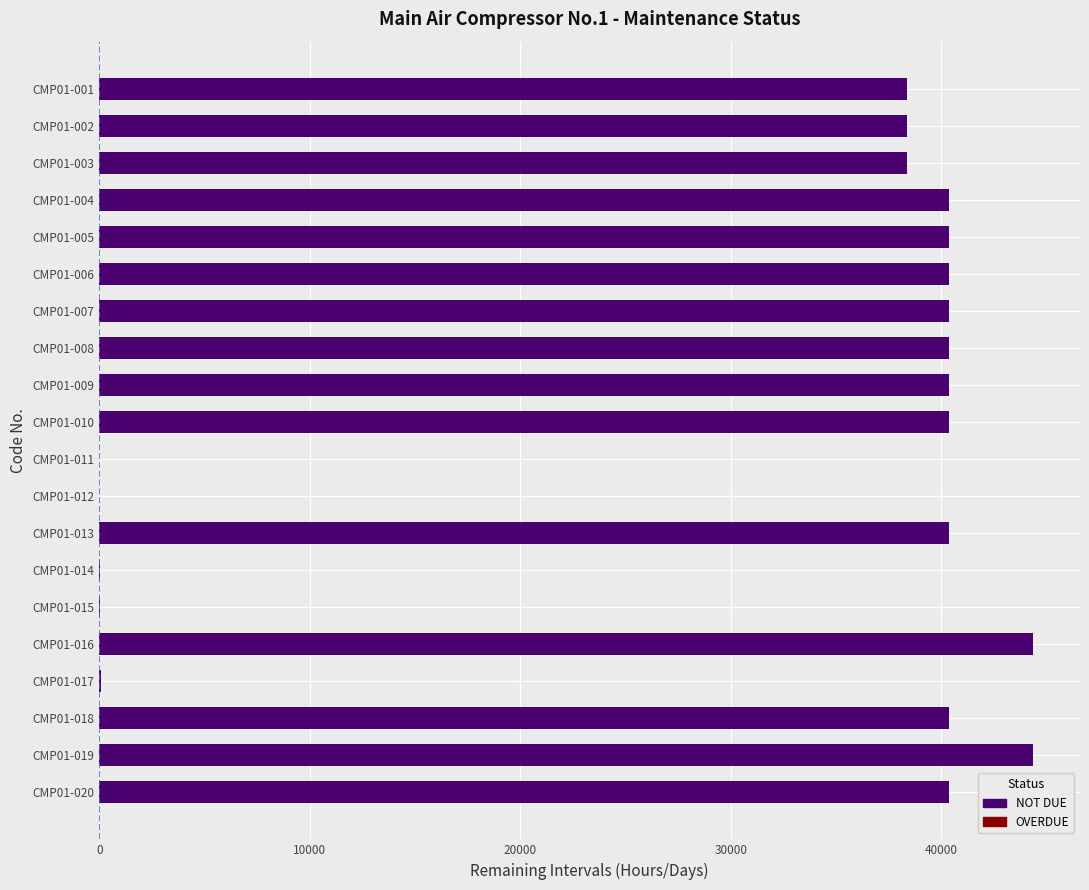

Is it true that the value at CMP01-006 is 8598.9?

False